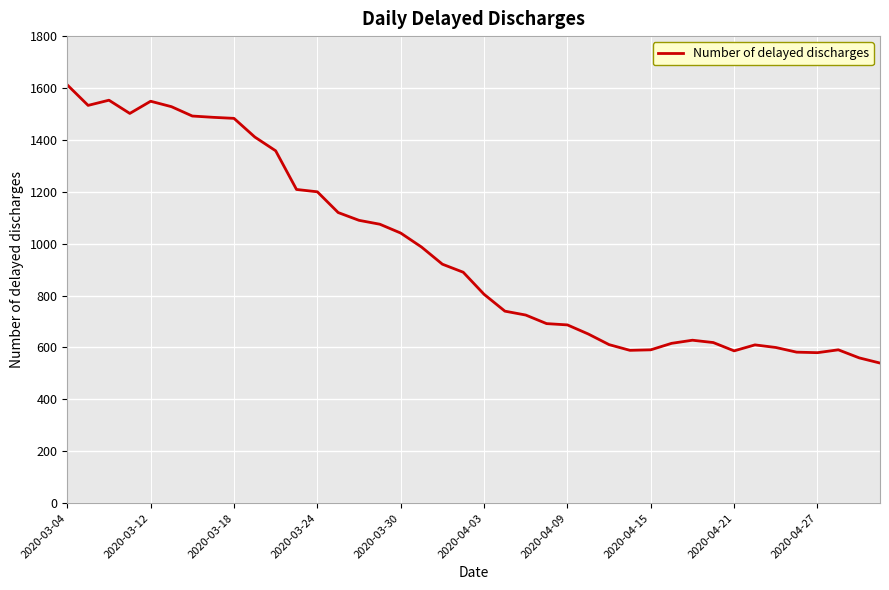

What is the minimum value shown in the chart?

540